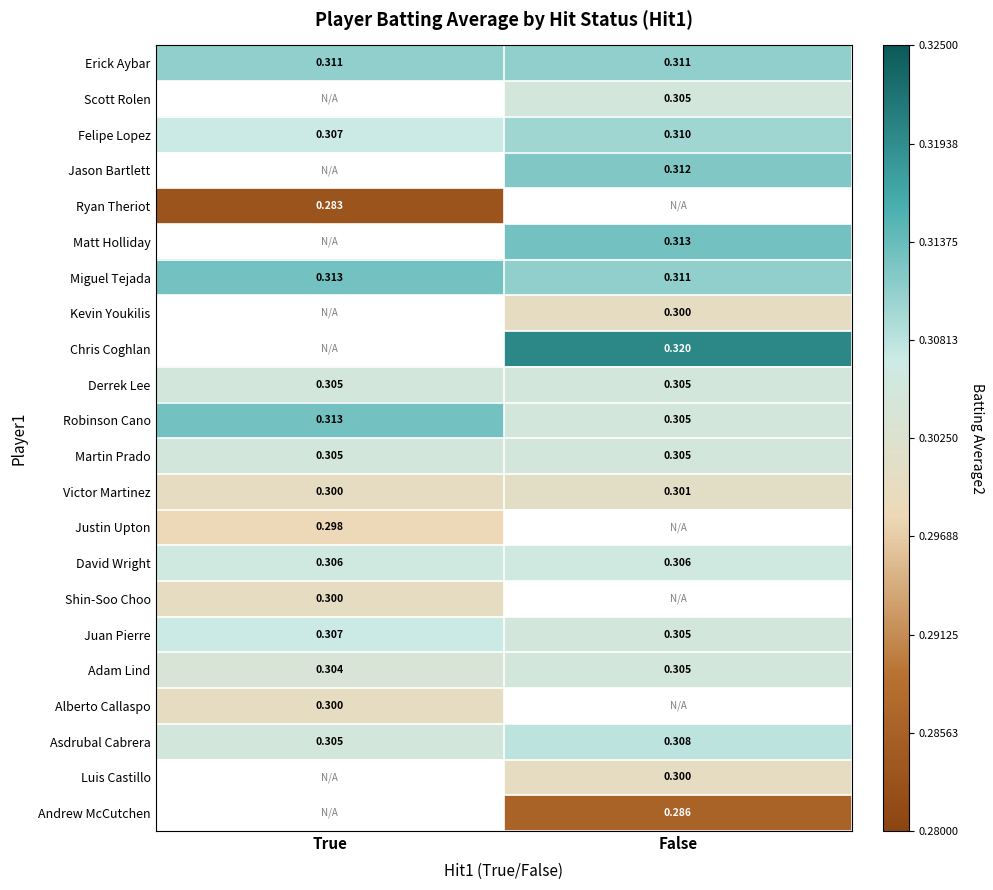

Is it true that Felipe Lopez equals 0.3 at False?

True